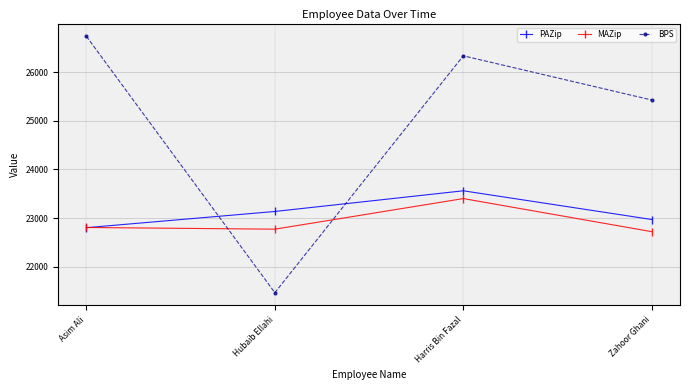

In BPS, how many points are higher than both neighbors (excluding endpoints)?

1